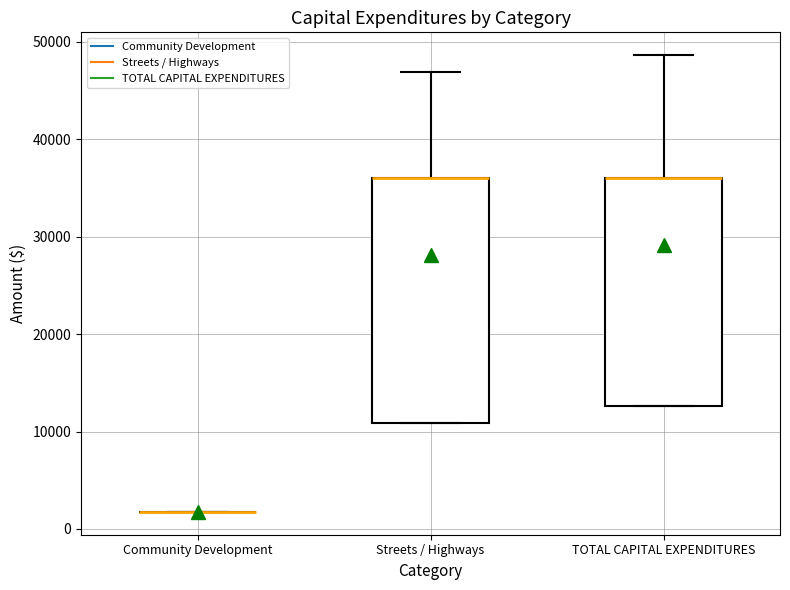

Reading left to right, transcribe this box plot: for each box, give where its median line is, the range the box spans, and where its two whiskers end, as read against the y-axis. The values are not printed on the chart, so give them approximately, as read against the axis.

Community Development: box collapsed to a line at 2000, whiskers 2000 to 2000
Streets / Highways: median 36000 (drawn on the box's upper edge), box 11000 to 36000, whiskers 11000 to 47000
TOTAL CAPITAL EXPENDITURES: median 36000 (drawn on the box's upper edge), box 13000 to 36000, whiskers 13000 to 49000